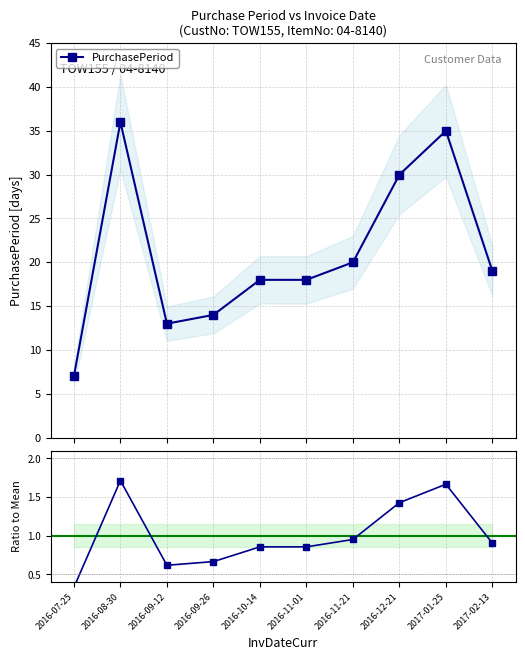

What is the label of the 10th point from the right?

2016-07-25